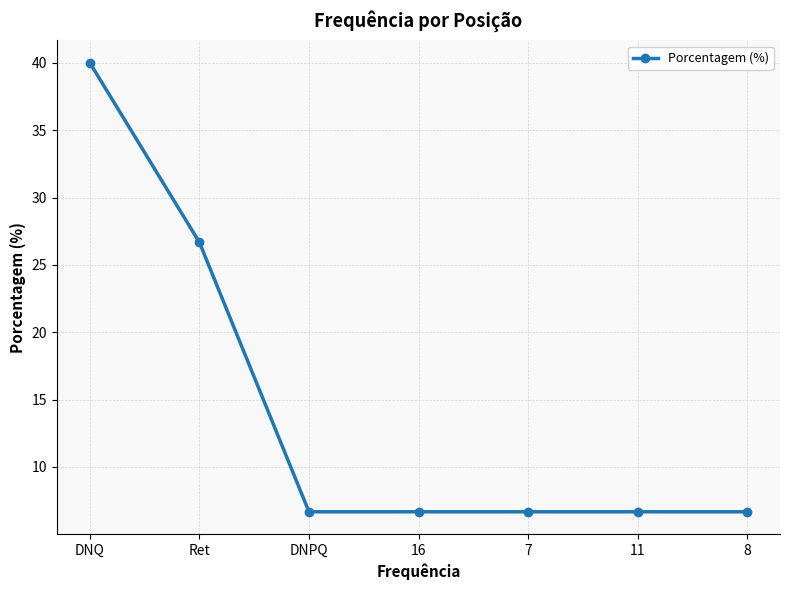

What is the difference between the maximum and minimum values?

33.3